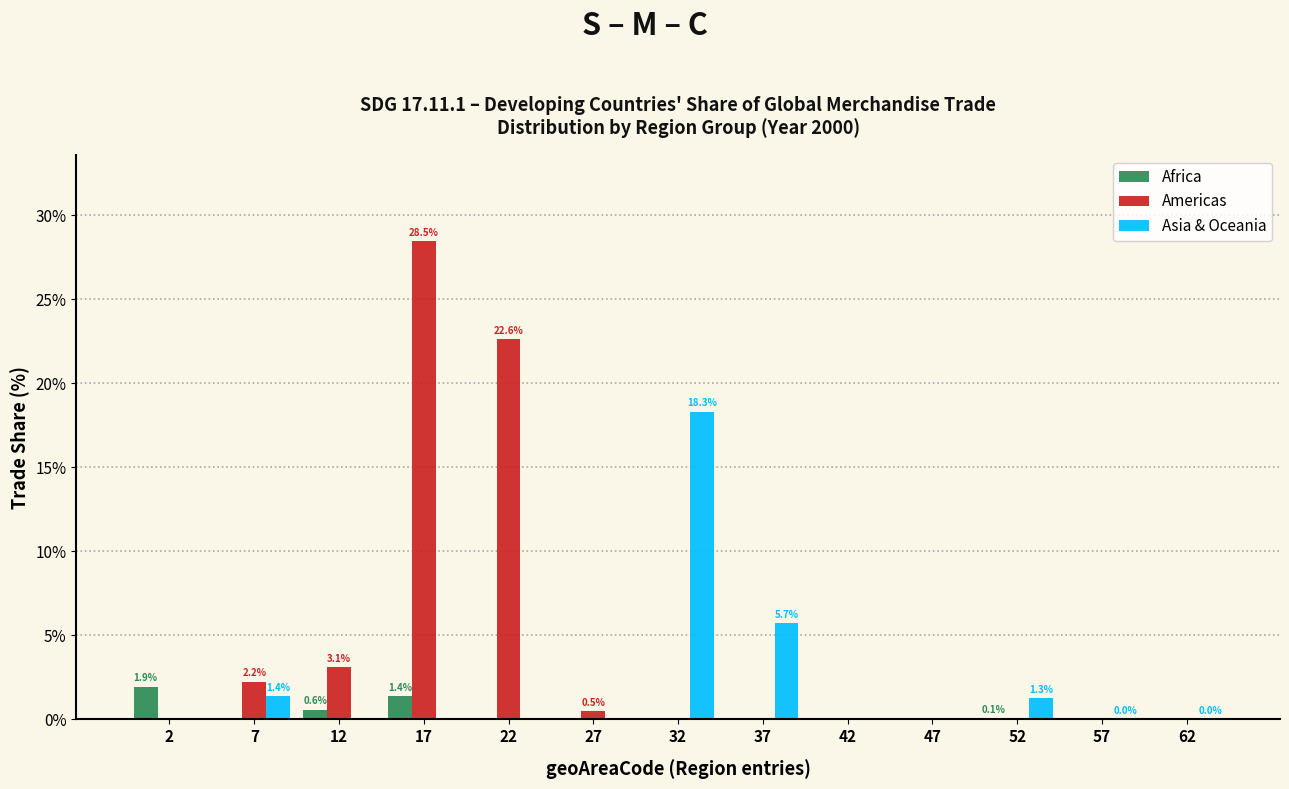

Which series has the largest total across all categories?

Americas